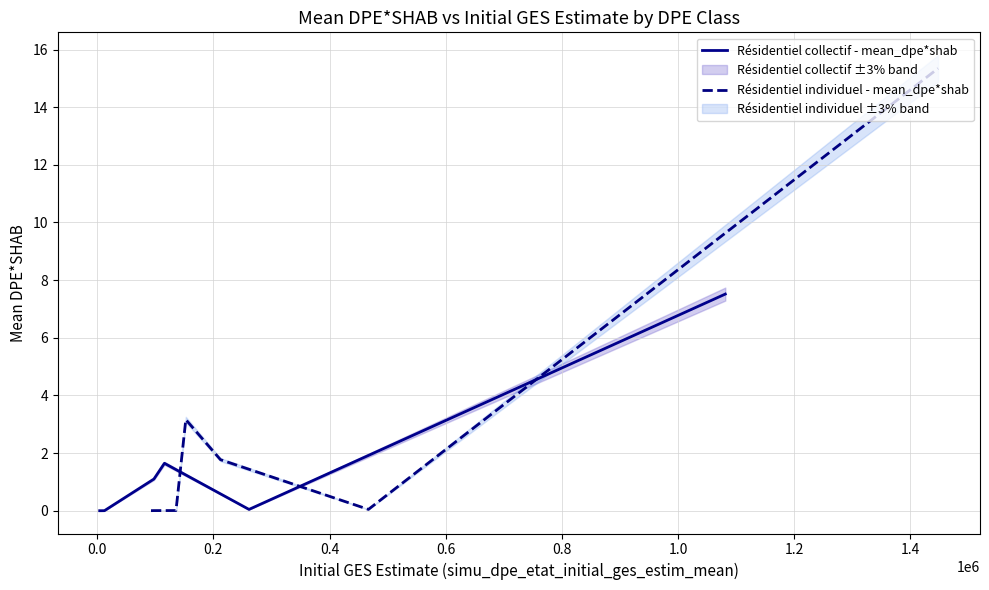

What is the difference between the maximum and second lowest values in the Résidentiel collectif - mean_dpe*shab series?

7.5